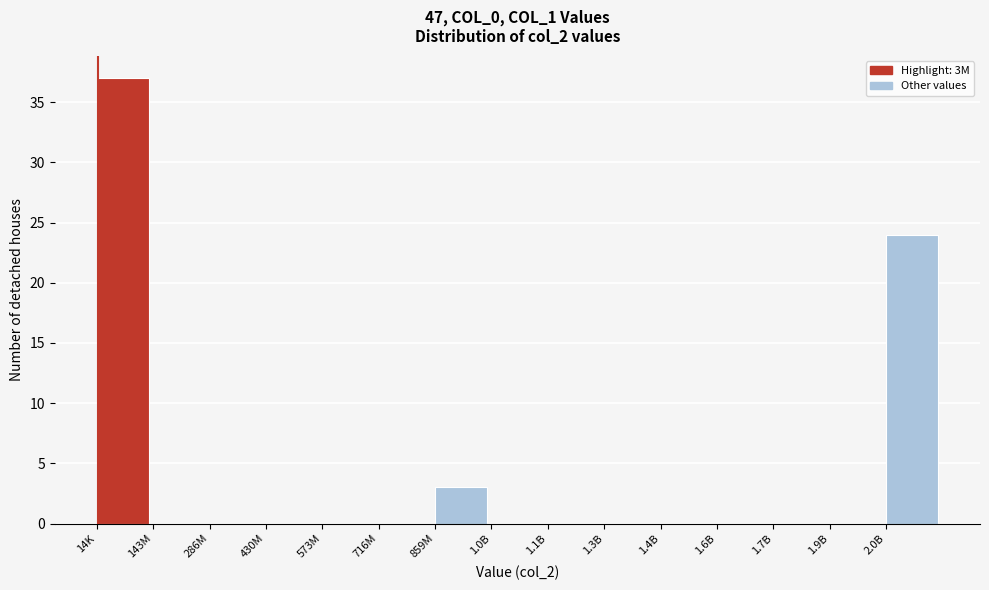

Reading left to right, extract all data points from this chart.

14K=37	143M=0	286M=0	430M=0	573M=0	716M=0	859M=3	1.0B=0	1.1B=0	1.3B=0	1.4B=0	1.6B=0	1.7B=0	1.9B=0	2.0B=24